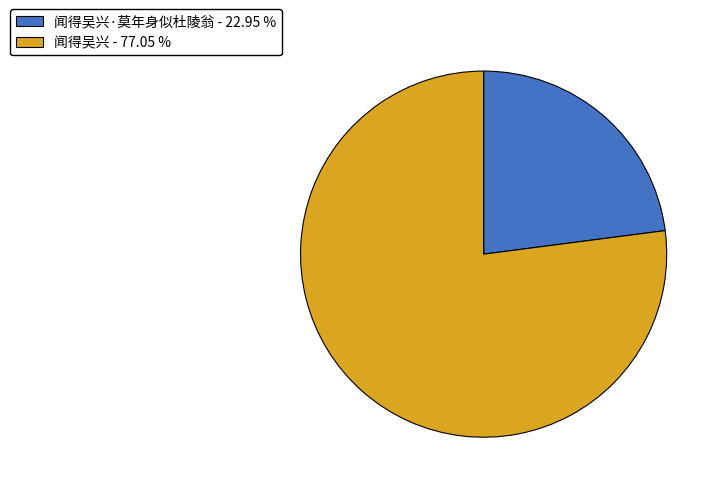

Which category has the smallest portion of the pie?

闻得吴兴·莫年身似杜陵翁 - 22.95 %